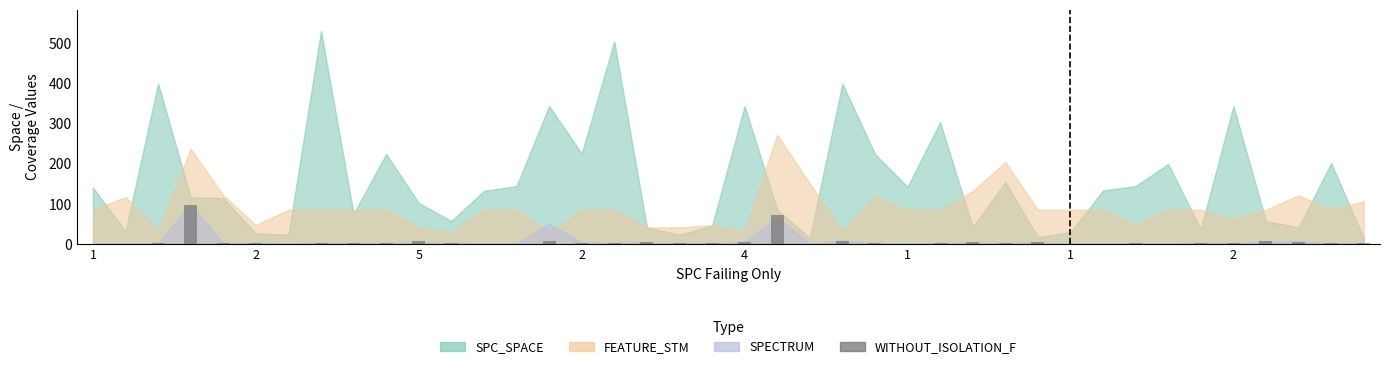

What is the maximum value shown in the chart?

97